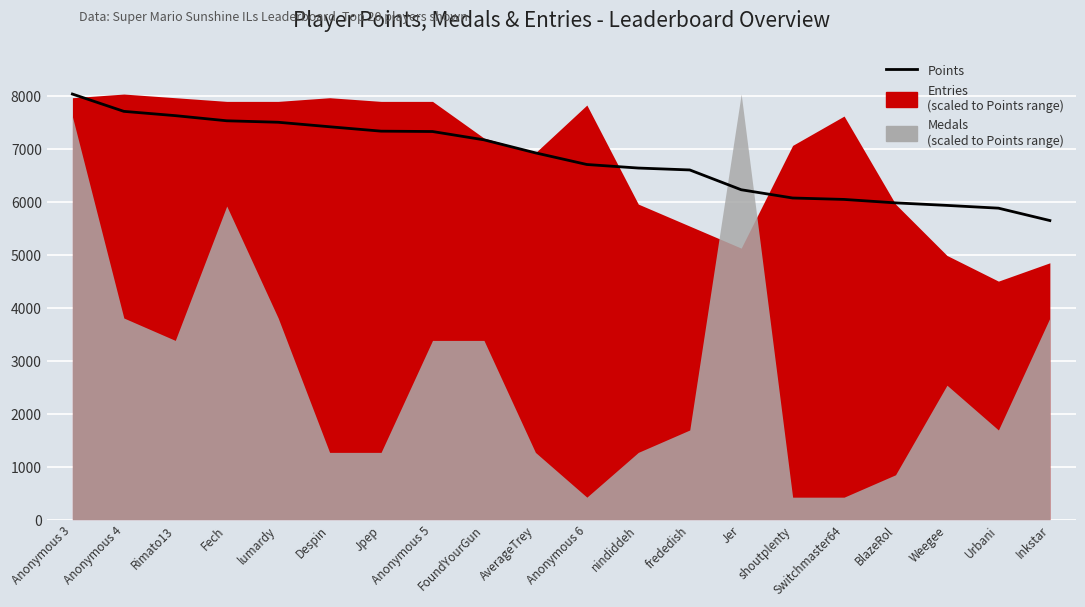

Between Inkstar and Urbani, which is larger?

Urbani